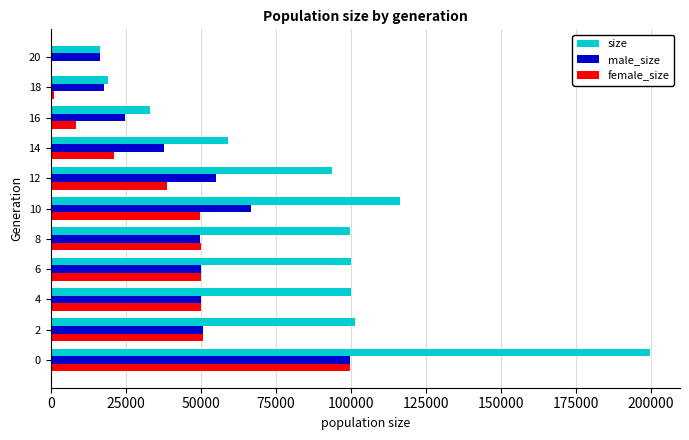

What is the sum of all male_size values?

519162